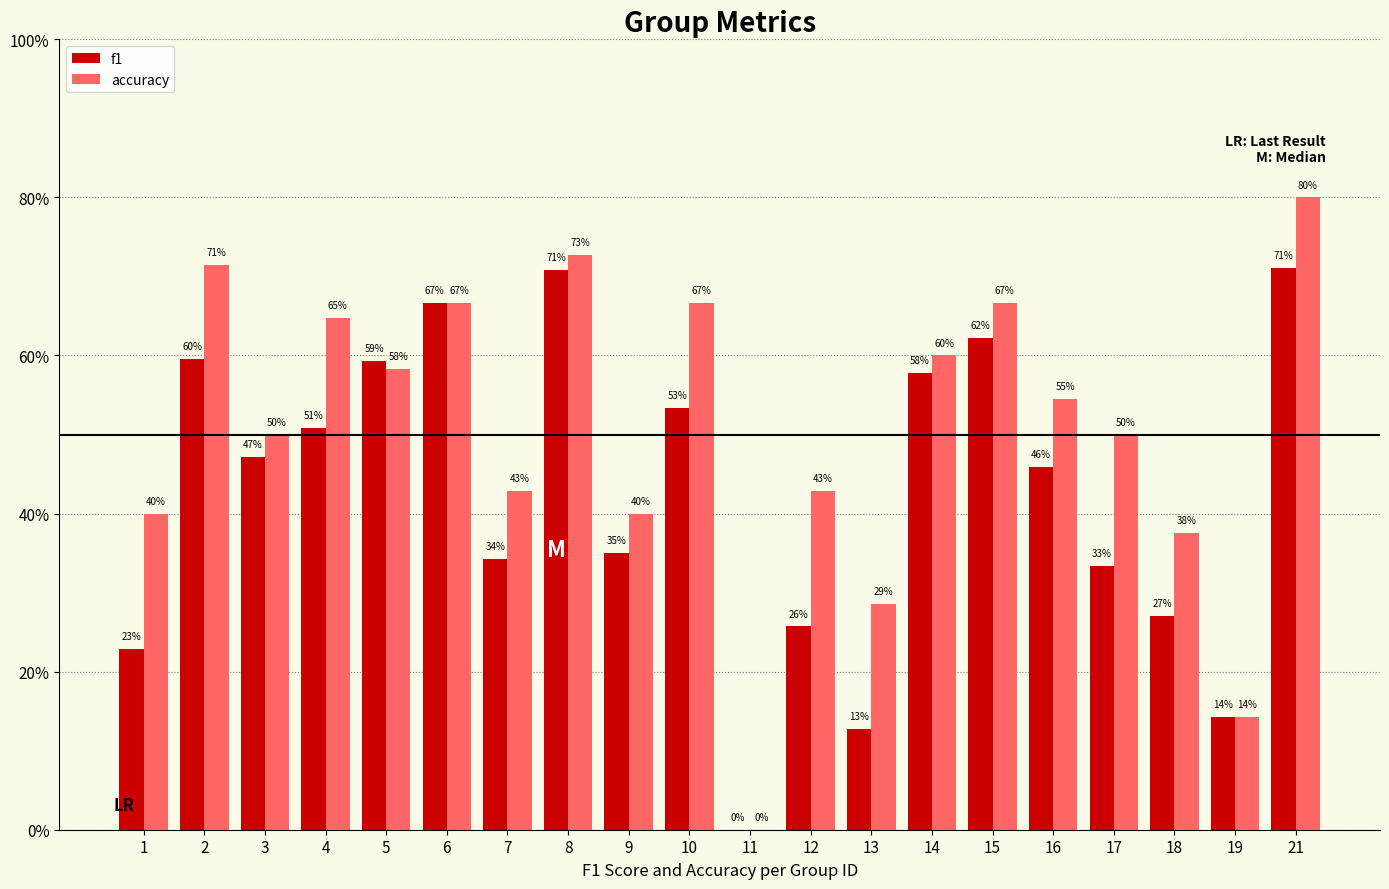

Which label corresponds to the smallest value in the chart?

11